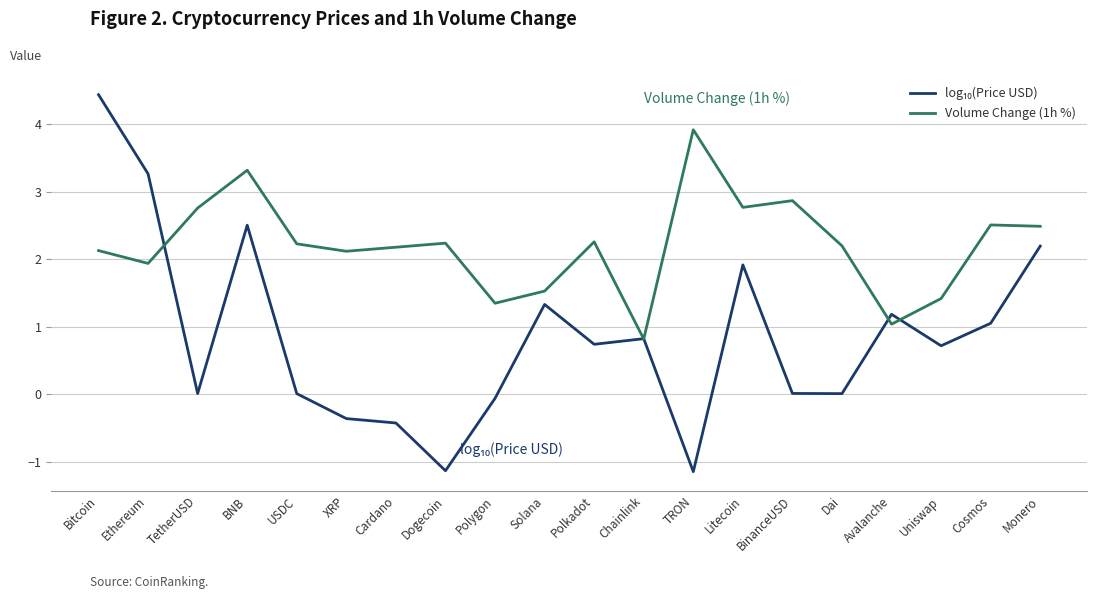

The value of Volume Change (1h %) at Polkadot is 4.0. True or false?

False